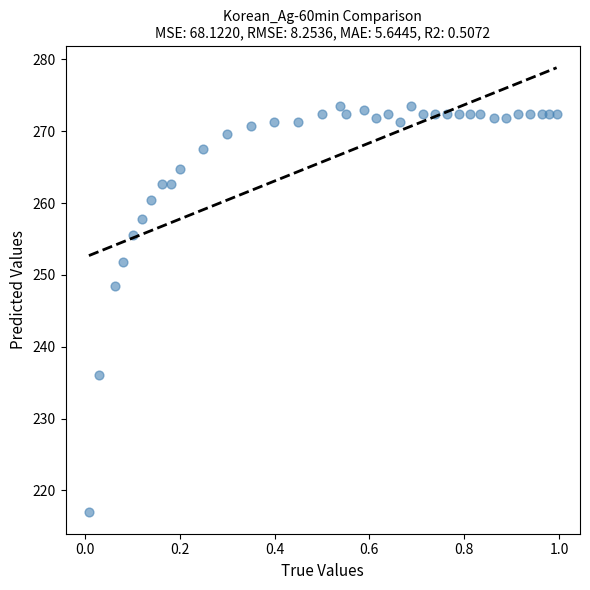

What Y value in the scatter plot is closest to 245?

248.5